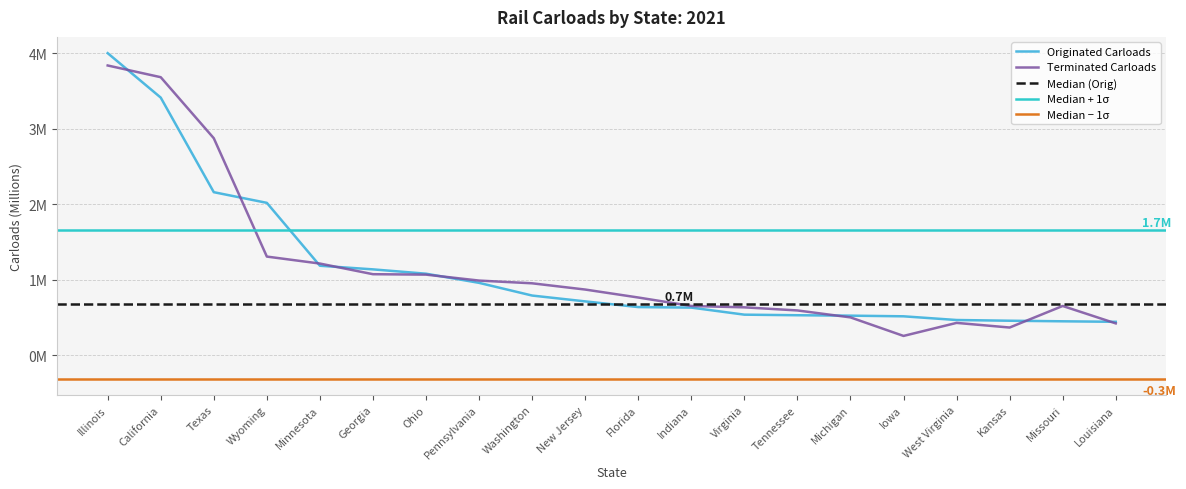

List the series in order of their peak value, highest first.

Originated Carloads, Terminated Carloads